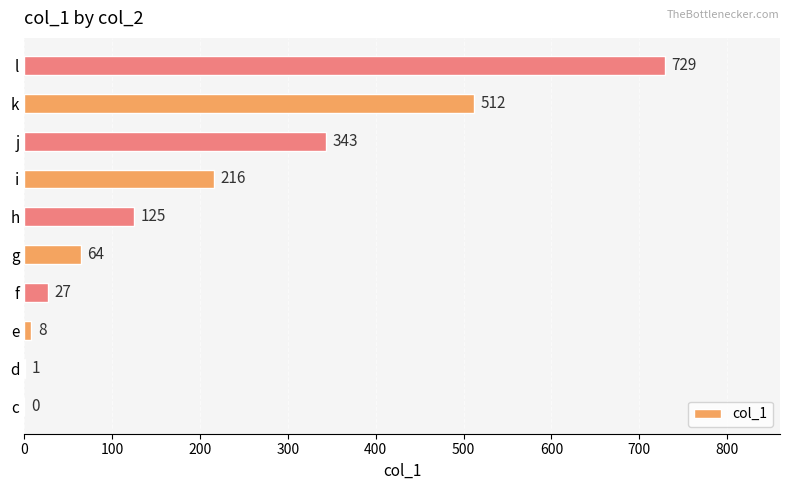

Are the bars horizontal?

Yes